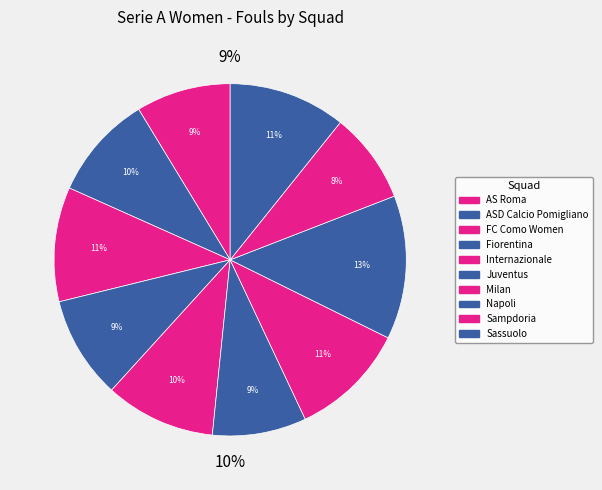

True or false: ASD Calcio Pomigliano accounts for 10% of the total.

True